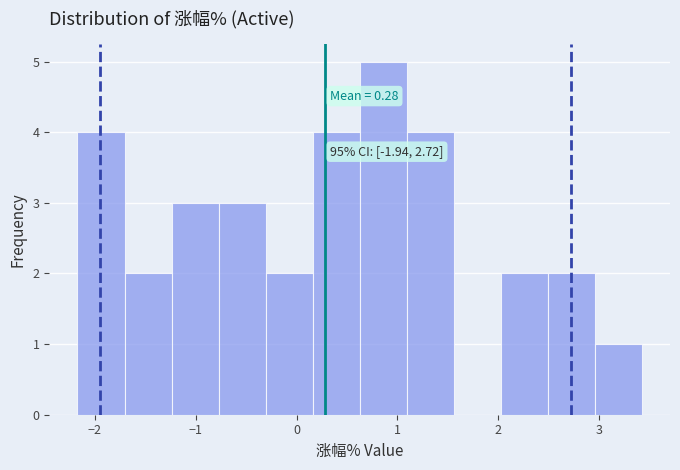

Which range on the x-axis has the tallest bar?

0.6 to 1.1